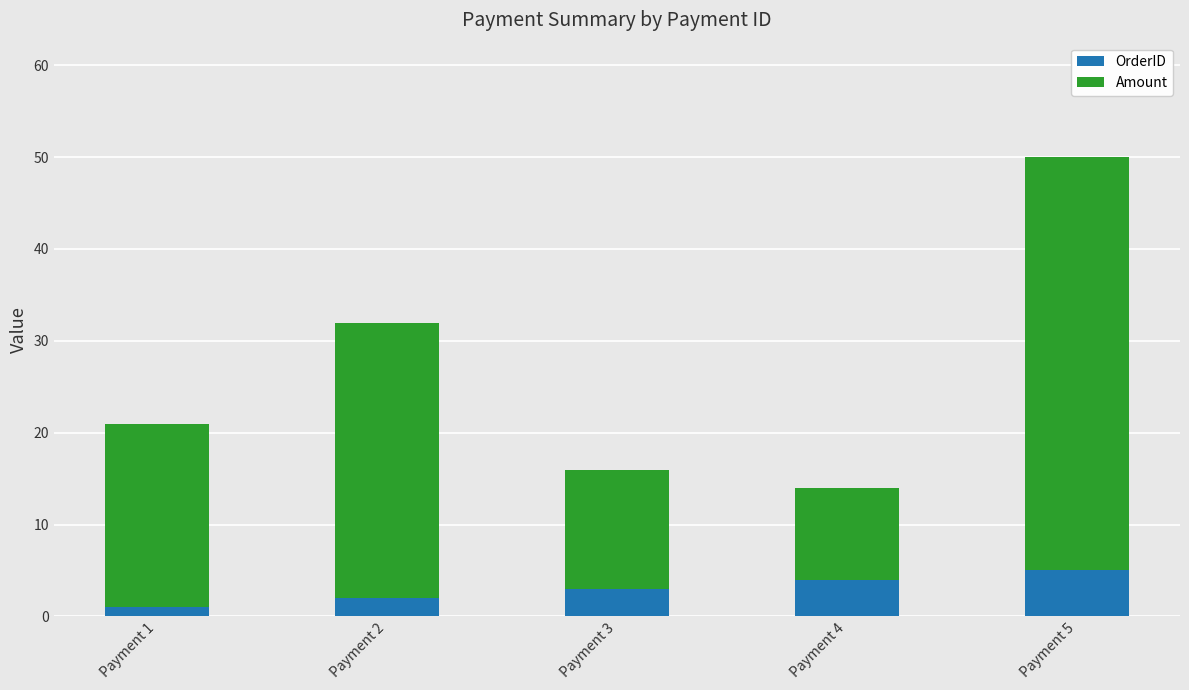

Is it true that OrderID equals 1.0 at Payment 1?

True